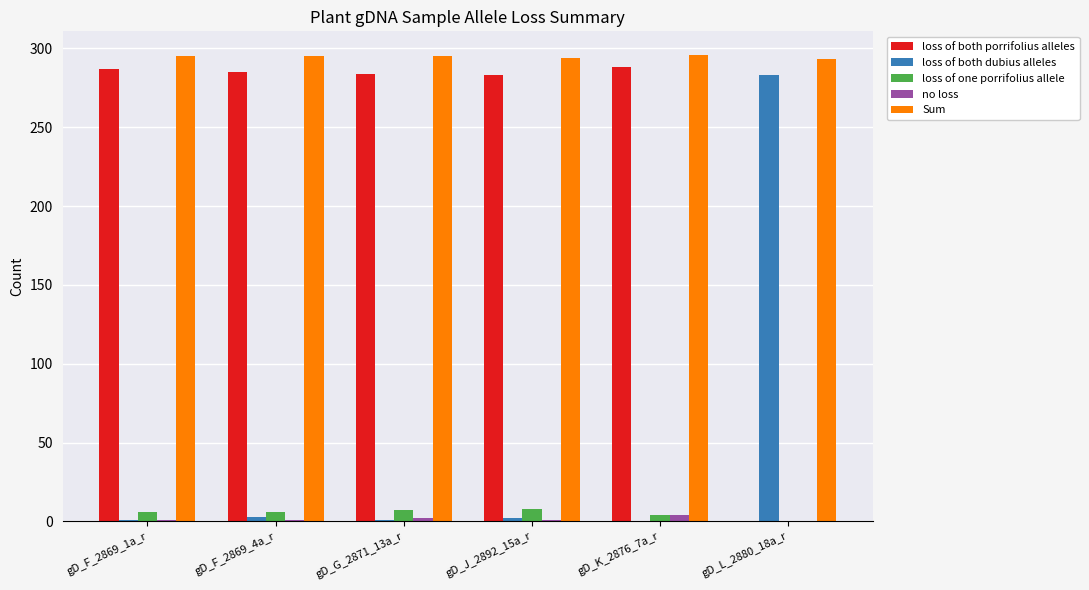

Does the chart contain stacked bars?

No